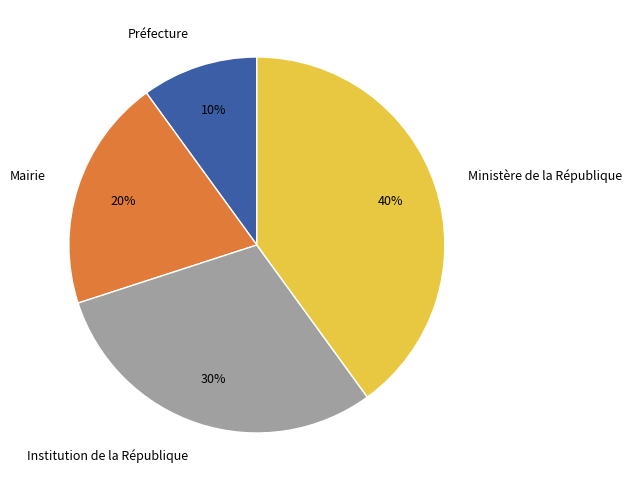

What percentage is the Institution de la République slice, to the nearest percent?

30%